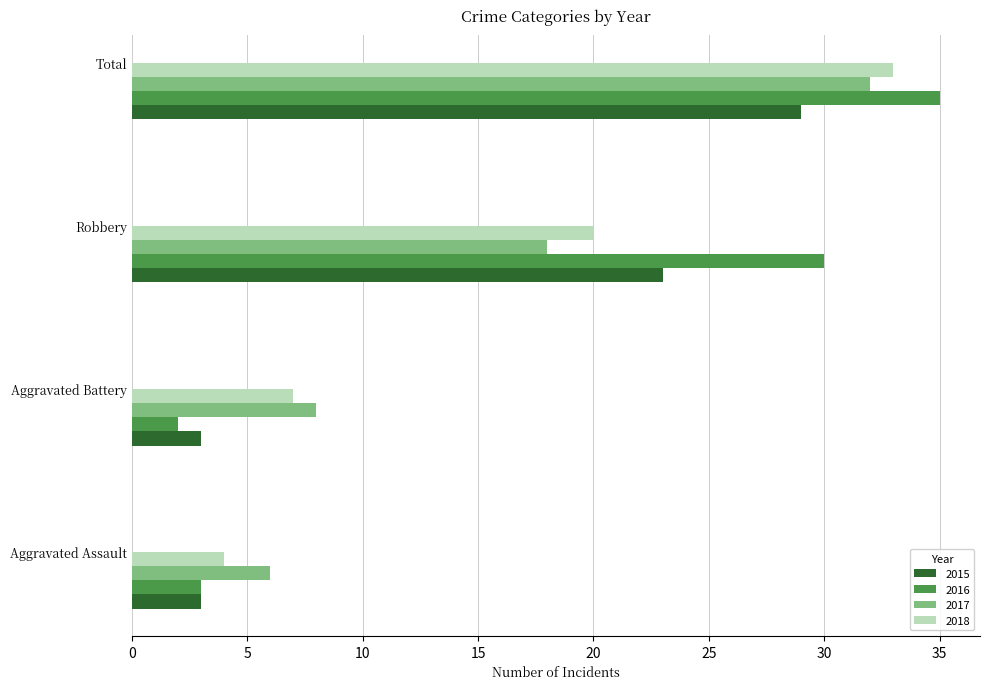

Read the 2016 value at Robbery, to the nearest 10.

30